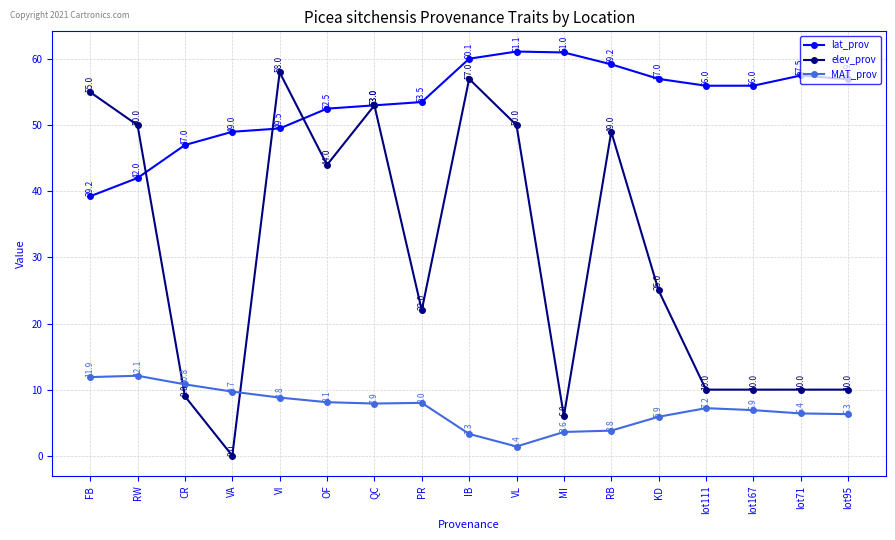

True or false: lat_prov and MAT_prov intersect in this chart.

False